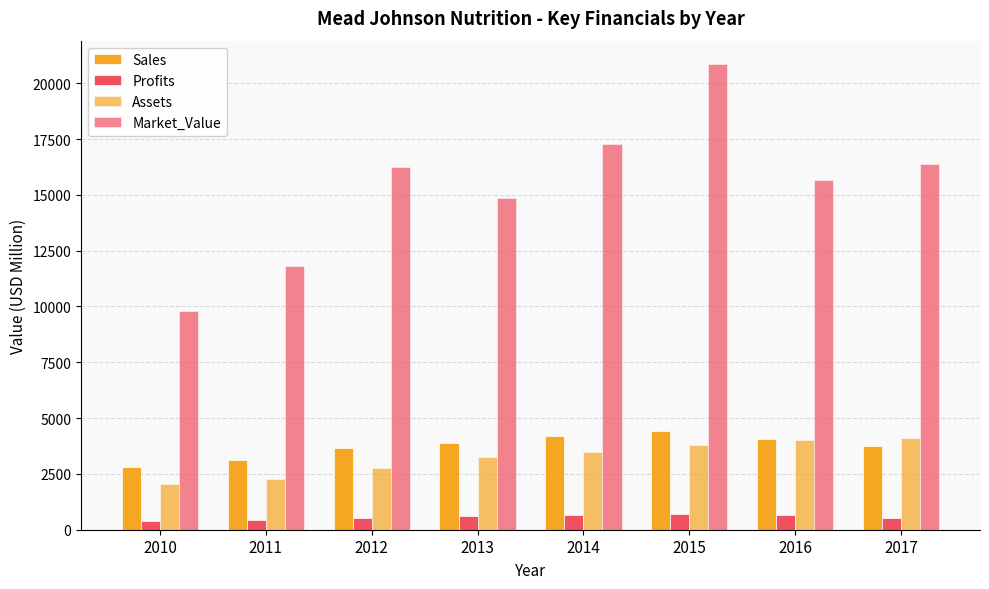

How many groups of bars are there?

8